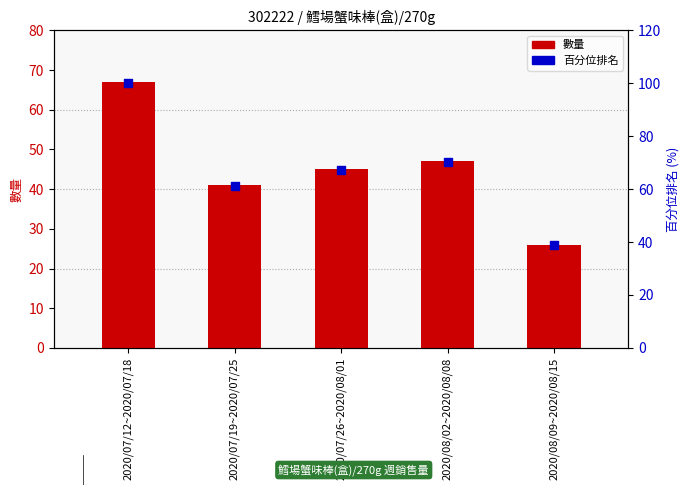

Which series has the widest spread of Y values?

百分位排名